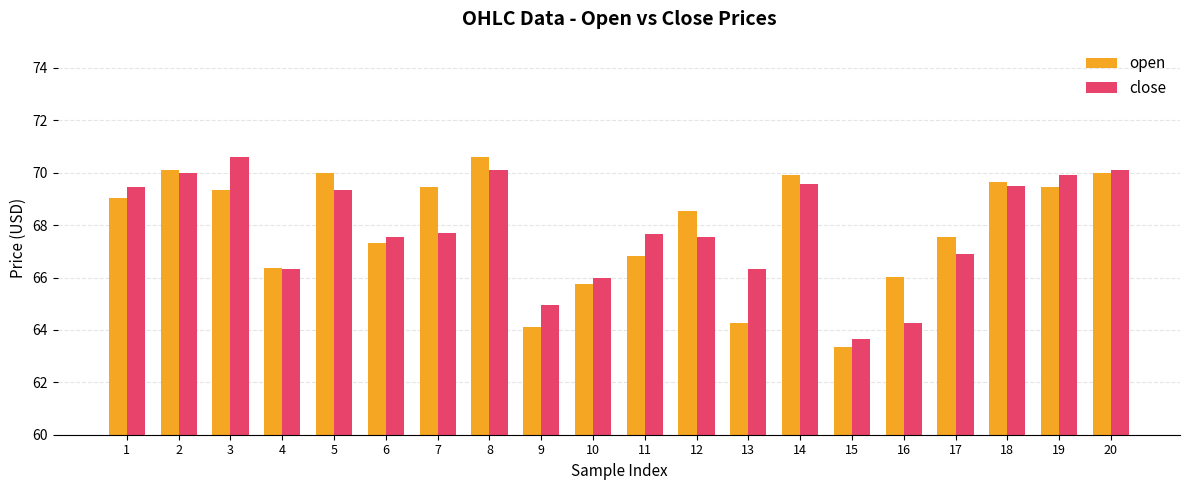

Which category has the lowest value across all series?

15